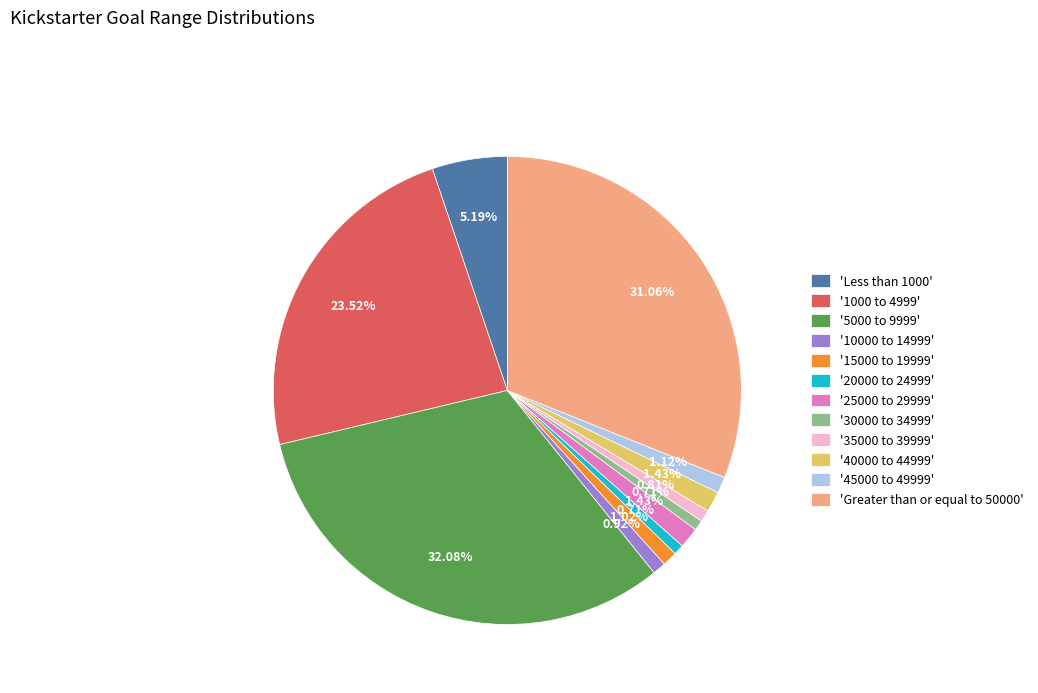

Does '5000 to 9999' account for over 50% of the chart?

No